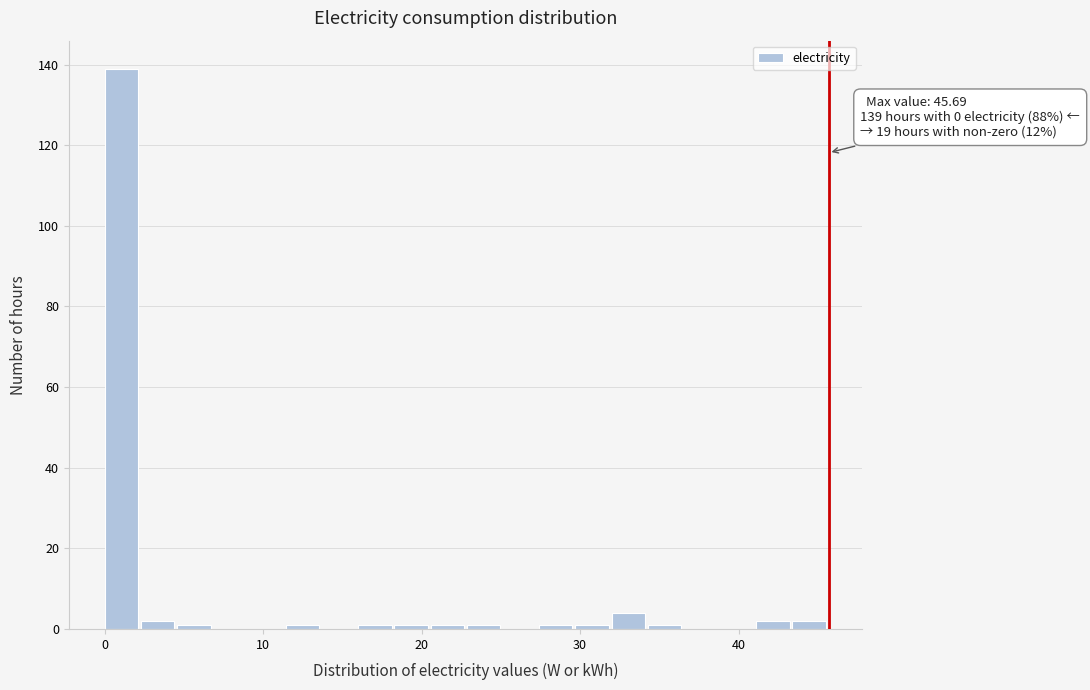

Read against the x-axis, roughly where is the centre of the tallest bar?

1